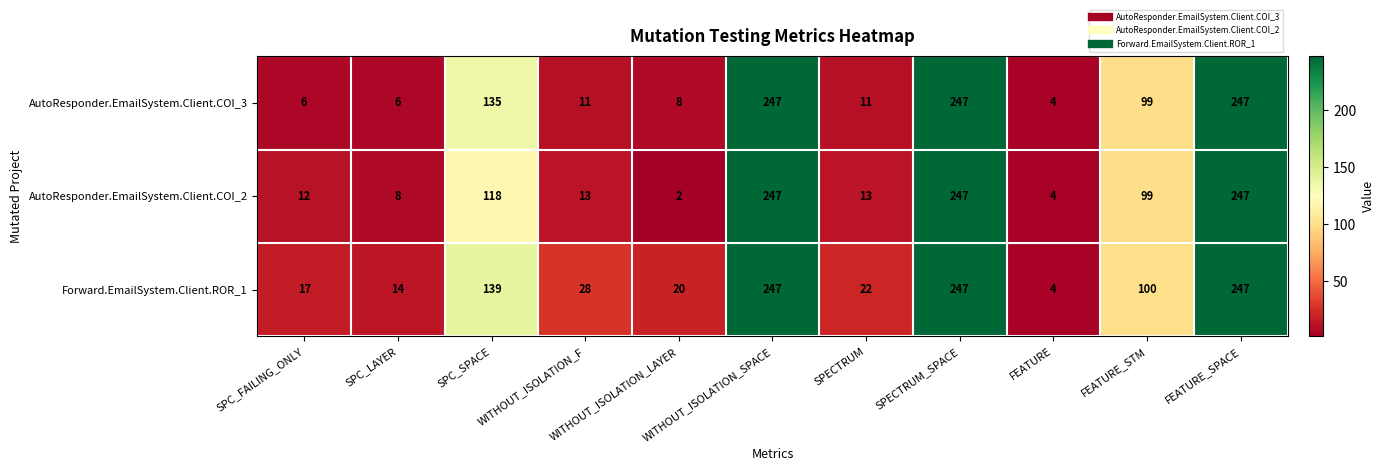

What is the spread (max minus min) of values at WITHOUT_ISOLATION_LAYER?

18